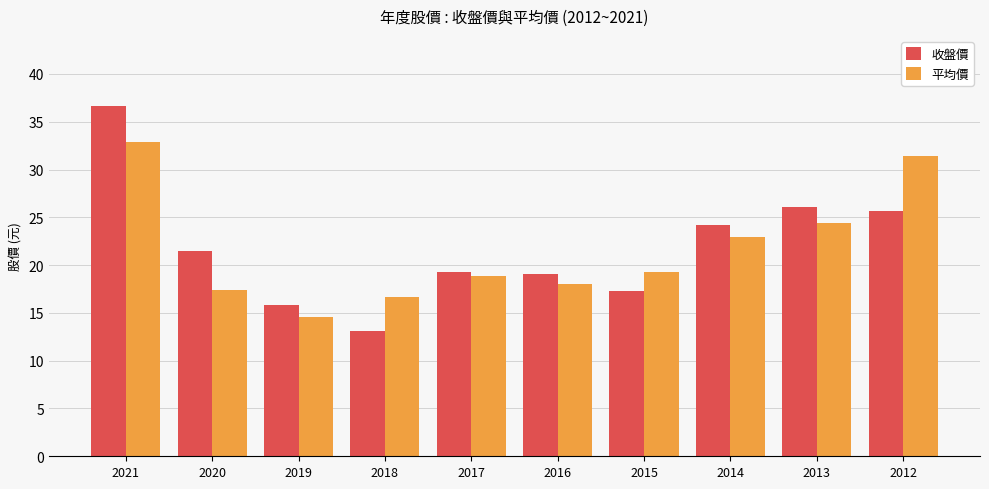

At which category does the chart reach its minimum across all series?

2018